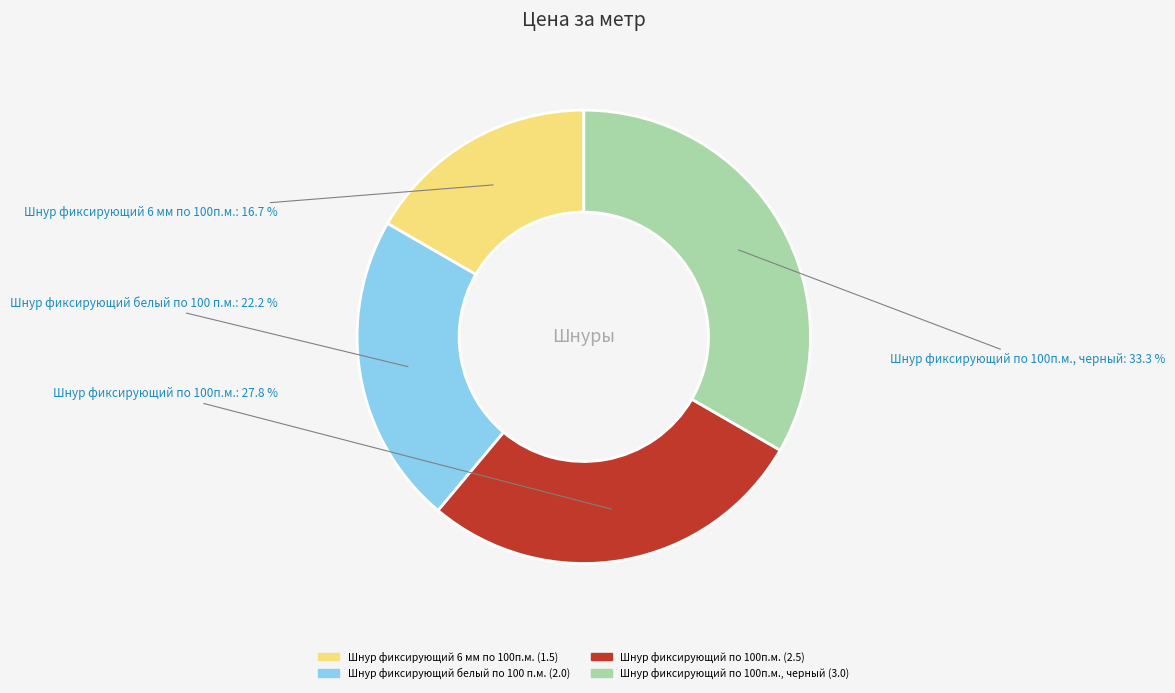

Does any single category account for the majority?

No